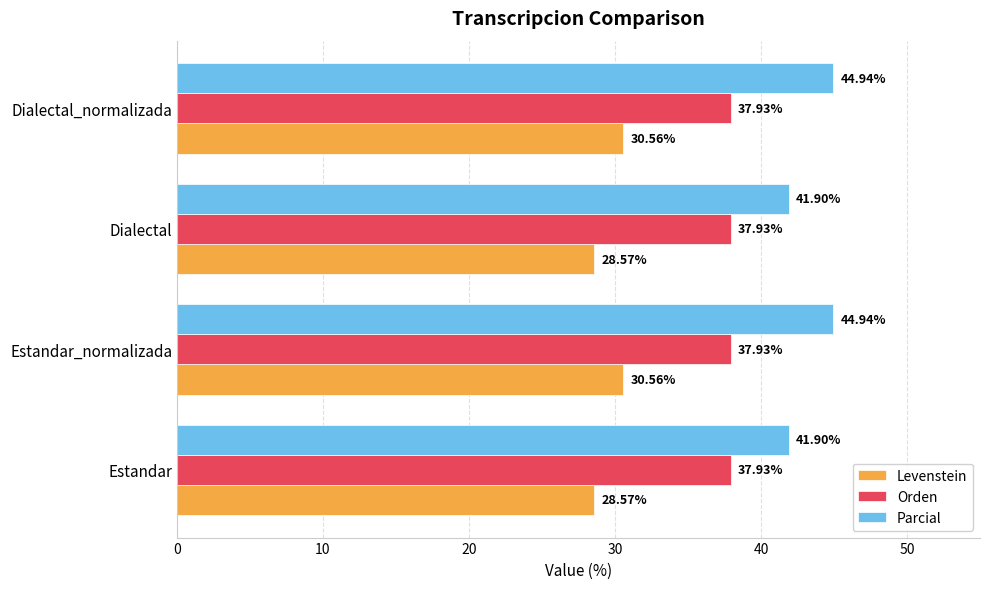

Rank the series by their average value, from highest to lowest.

Parcial, Orden, Levenstein